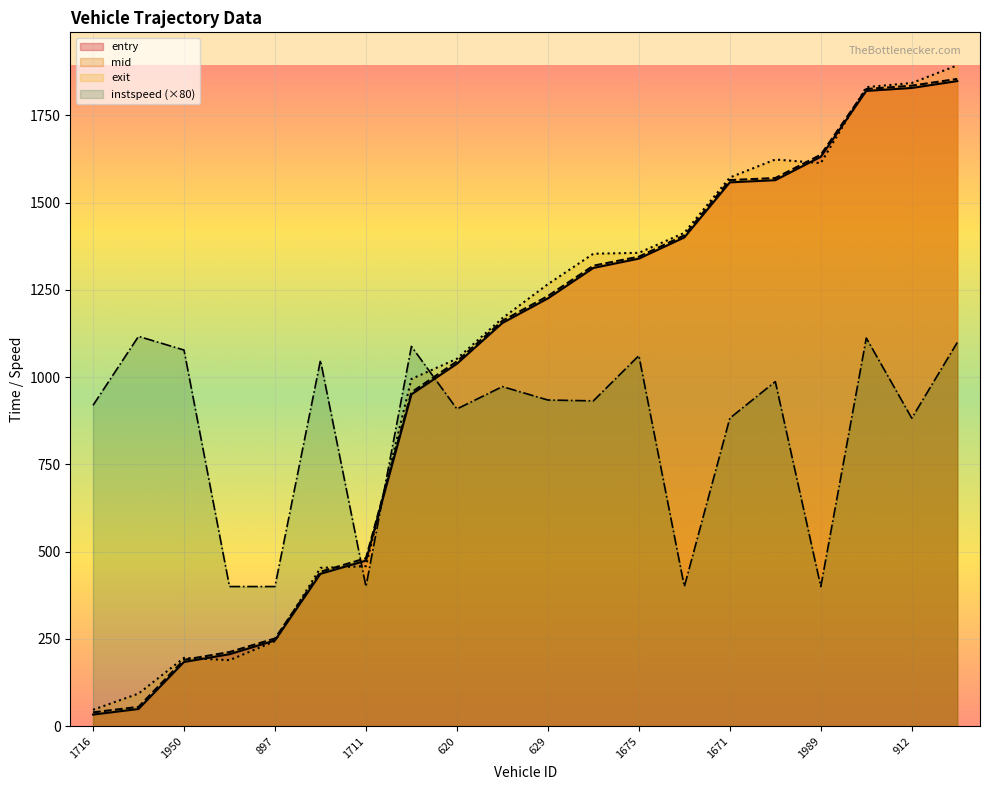

What is the label of the 13th point from the right?

1726